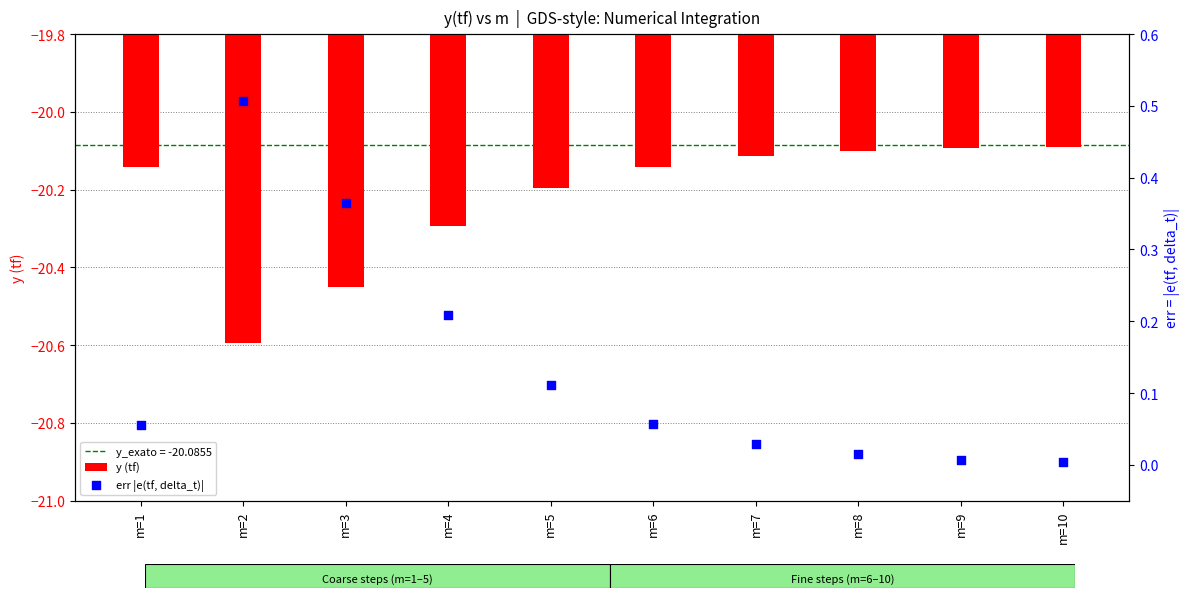

Is the value of err |e(tf, delta_t)| at m=5 greater than the value of y (tf) at m=5?

Yes